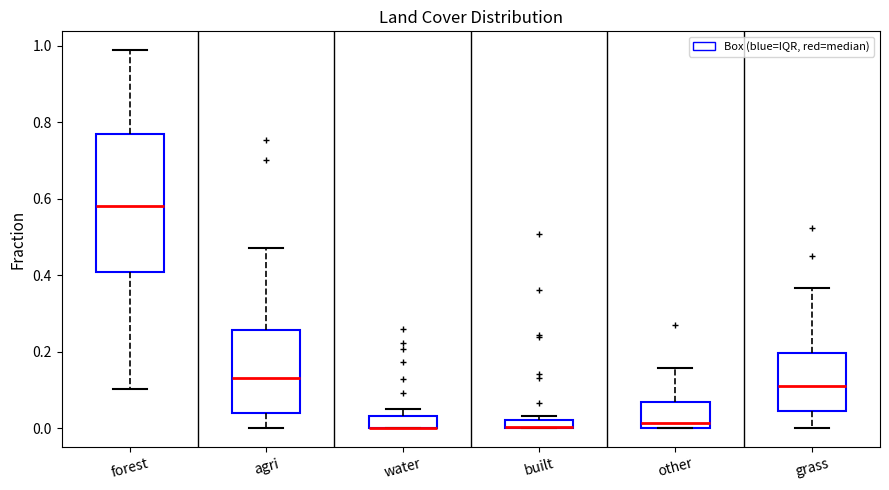

Where does the upper whisker of the box for other end on the y-axis? The values are not printed on the chart, so give them approximately, as read against the axis.

0.16